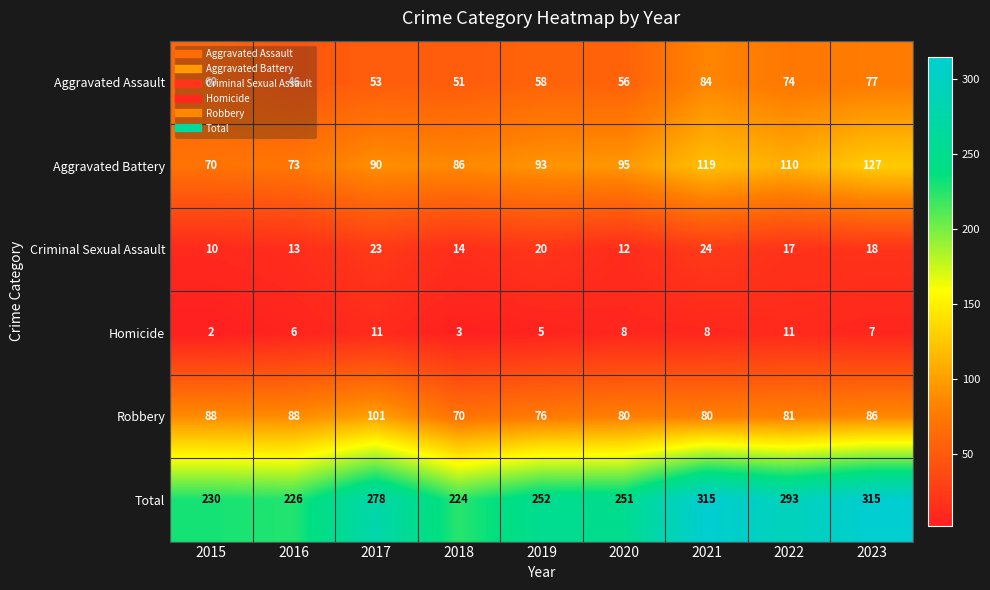

Where is Total nearest to the value 269?

2017